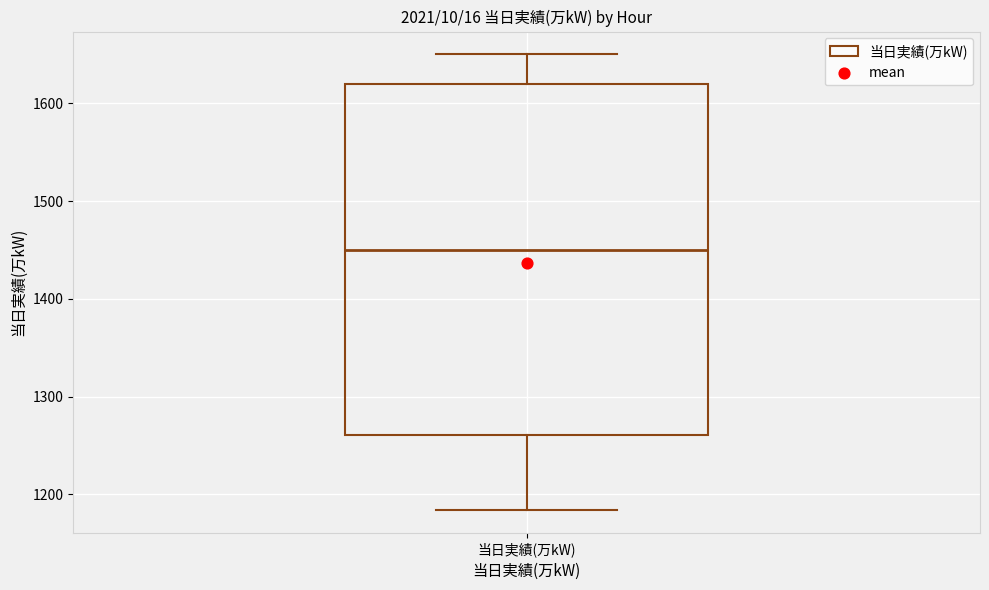

Transcribe this box plot: give where the median line is, the range the box spans, and where the two whiskers end, as read against the y-axis. The values are not printed on the chart, so give them approximately, as read against the axis.

median 1450, box 1260 to 1620, whiskers 1180 to 1650